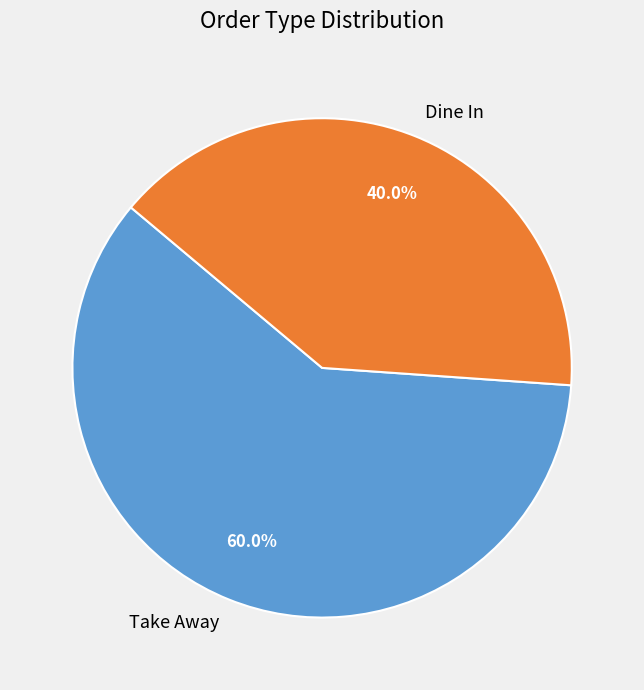

Which slice is the largest?

Take Away